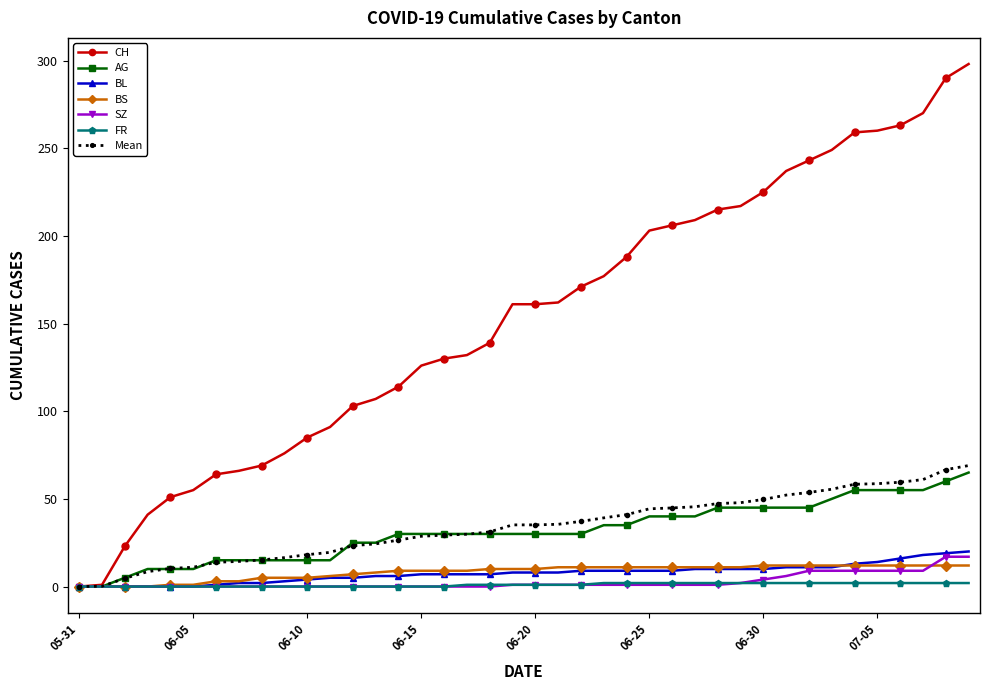

What is the value of the CH point at the 16th from the left?

126.0